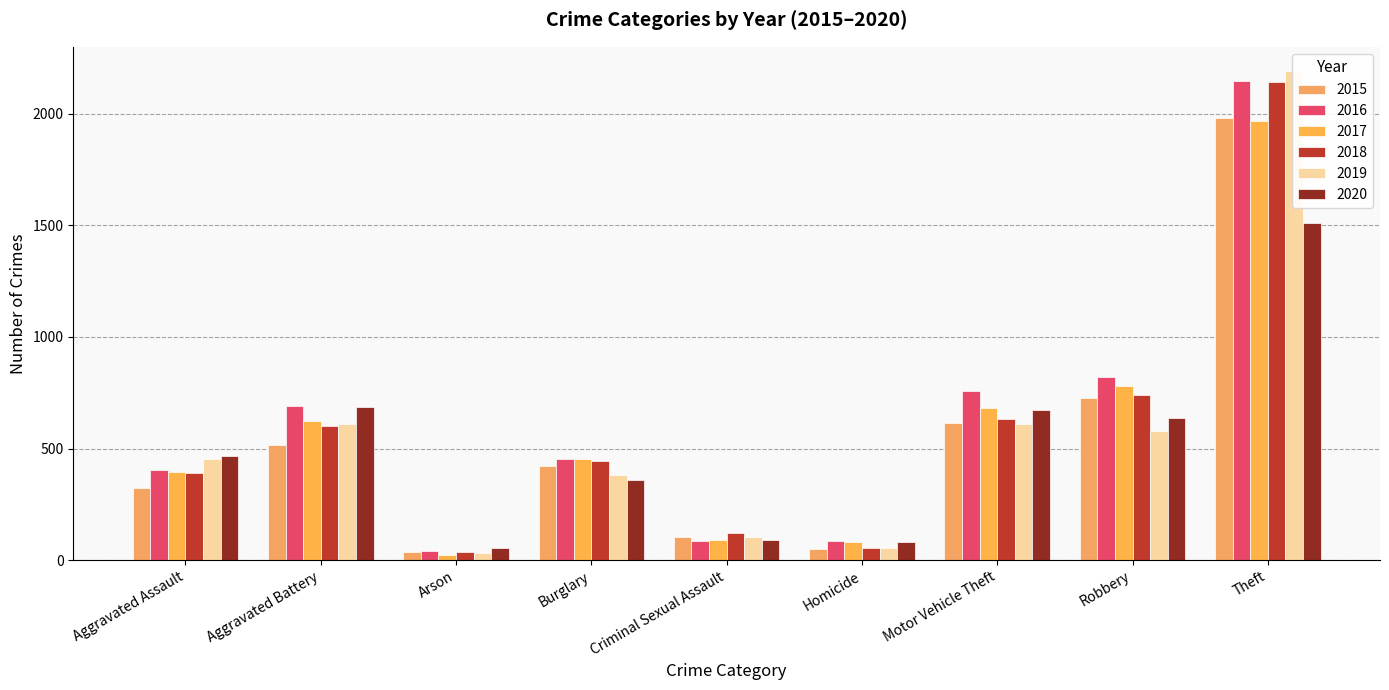

Where is 2018 nearest to the value 1088?

Robbery